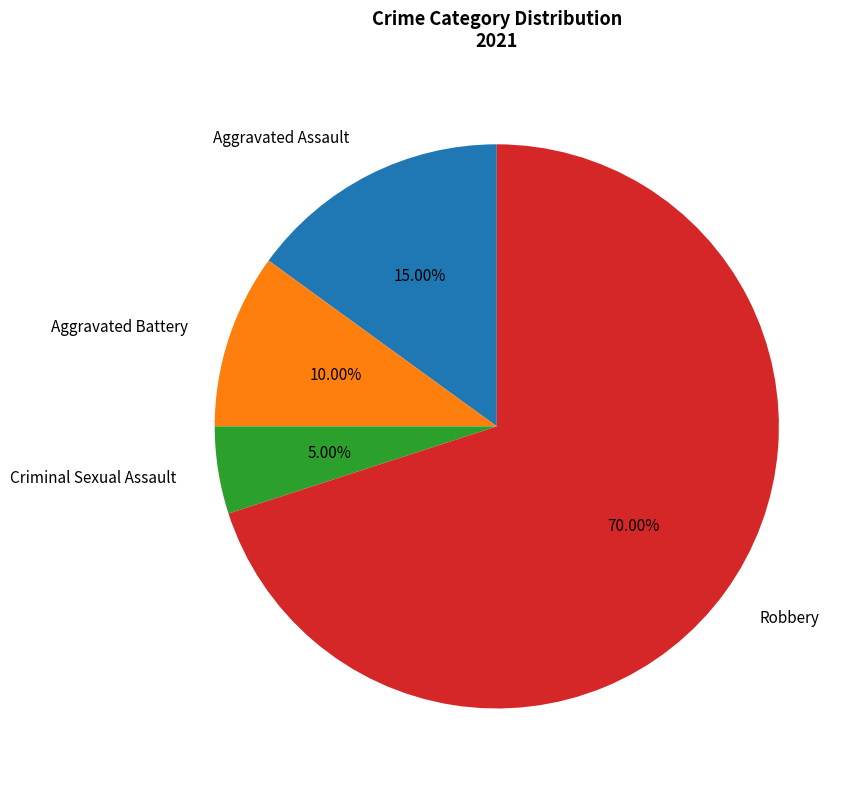

Does Robbery represent more than half of the total?

Yes